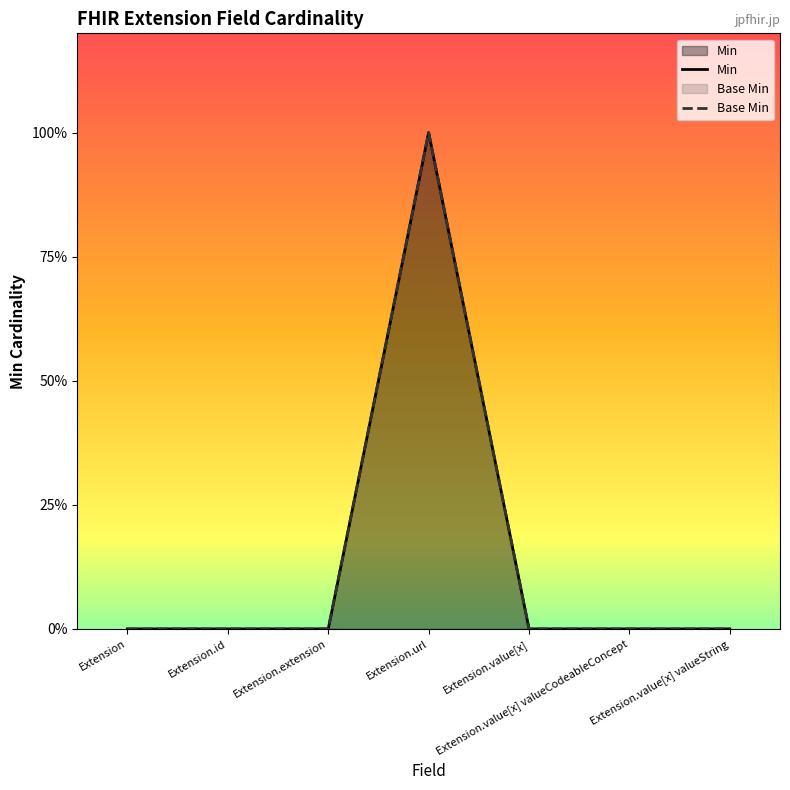

True or false: Min and Base Min intersect in this chart.

False